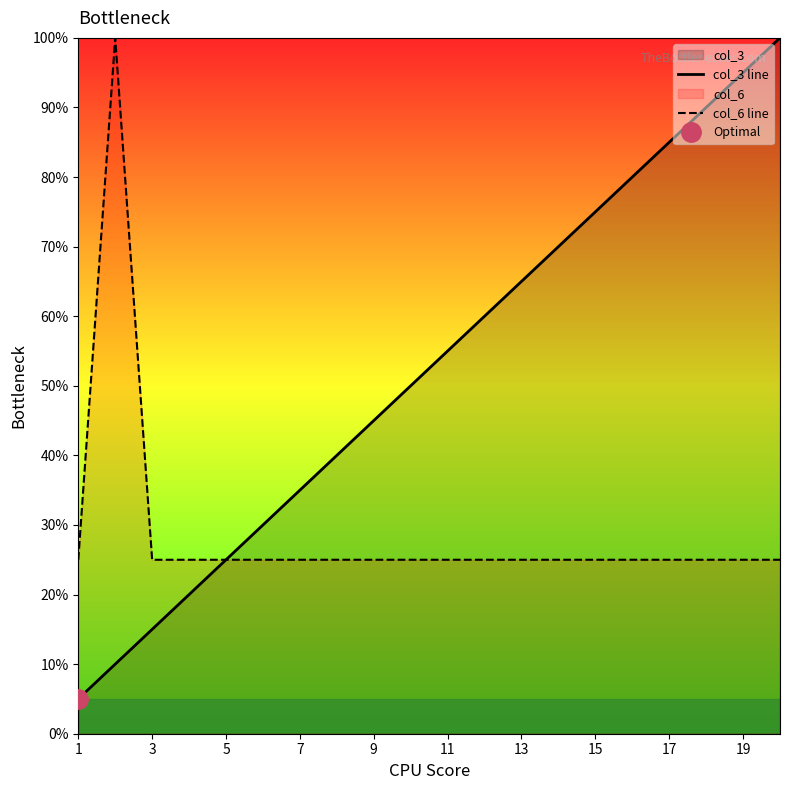

What is the sum of all col_6 line values?

575.0